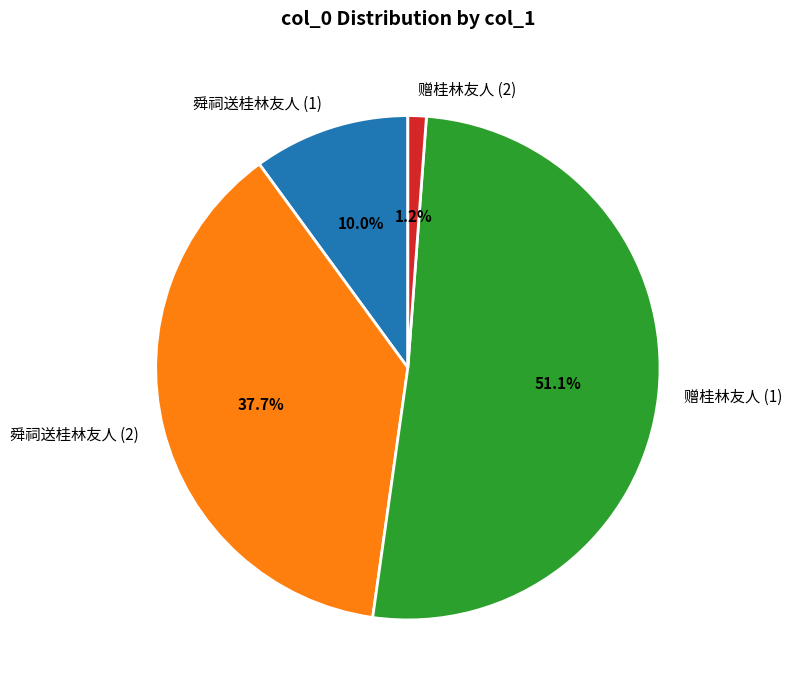

Which category has the biggest portion of the pie?

赠桂林友人 (1)